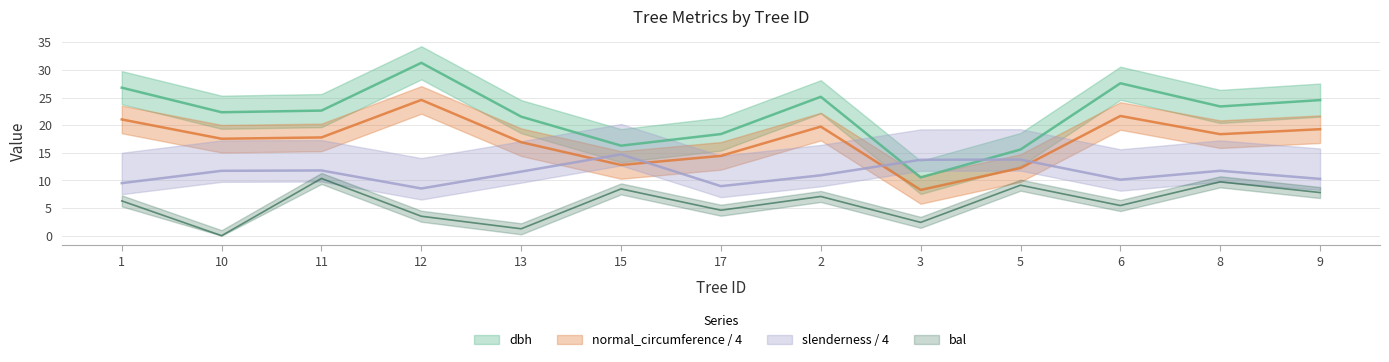

How many interior local valleys does the bal series have?

5